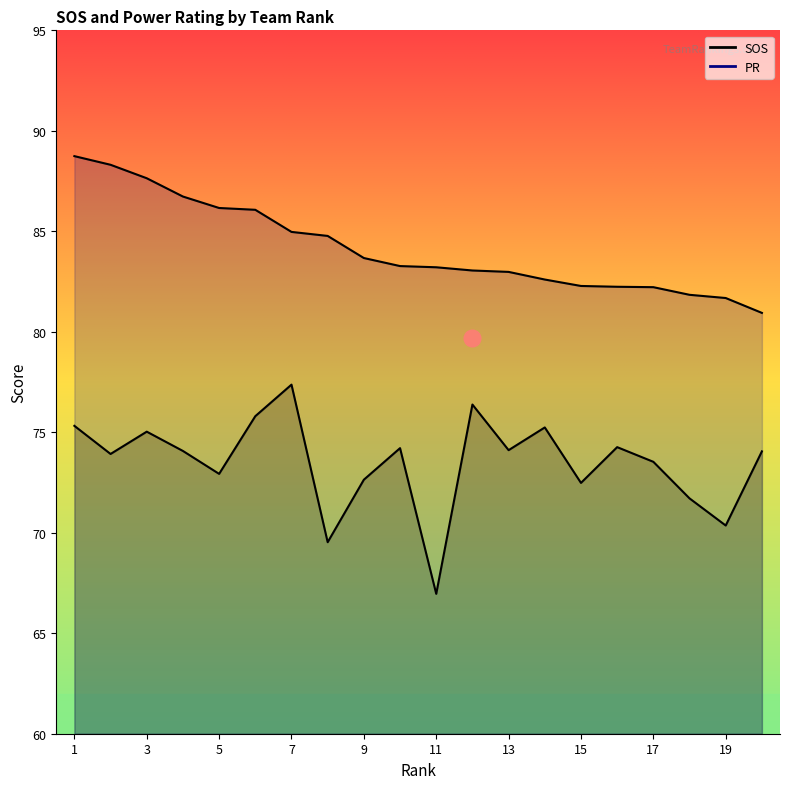

At which label does SOS reach its peak?

7